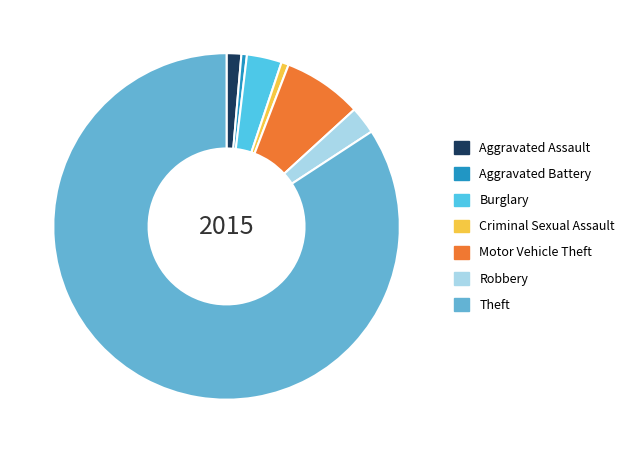

True or false: Motor Vehicle Theft accounts for 7% of the total.

True